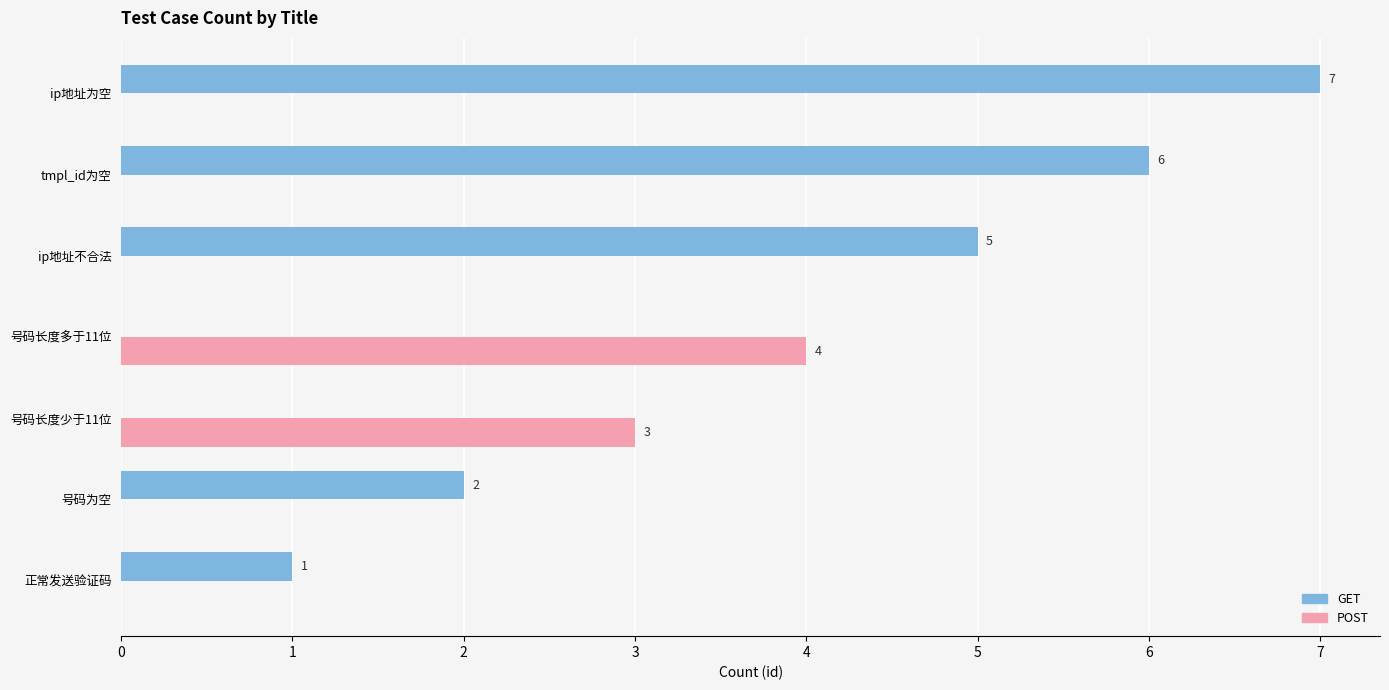

How many POST values are between 0 and 3?

6